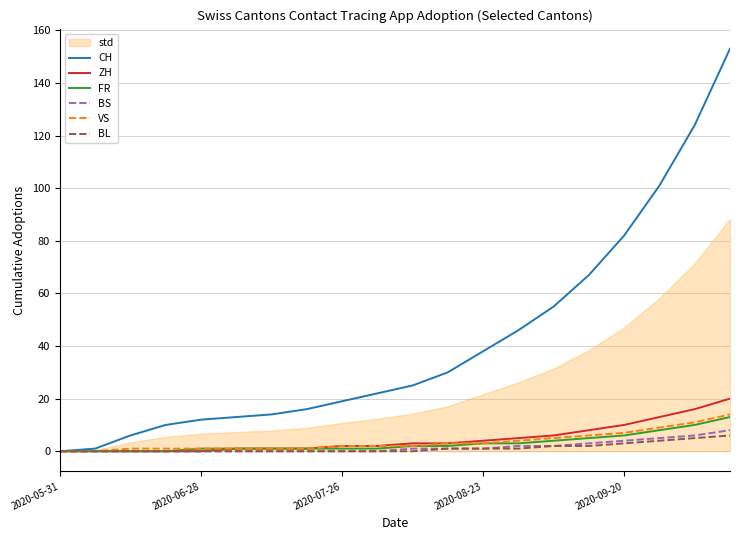

What is the maximum value for BL?

6